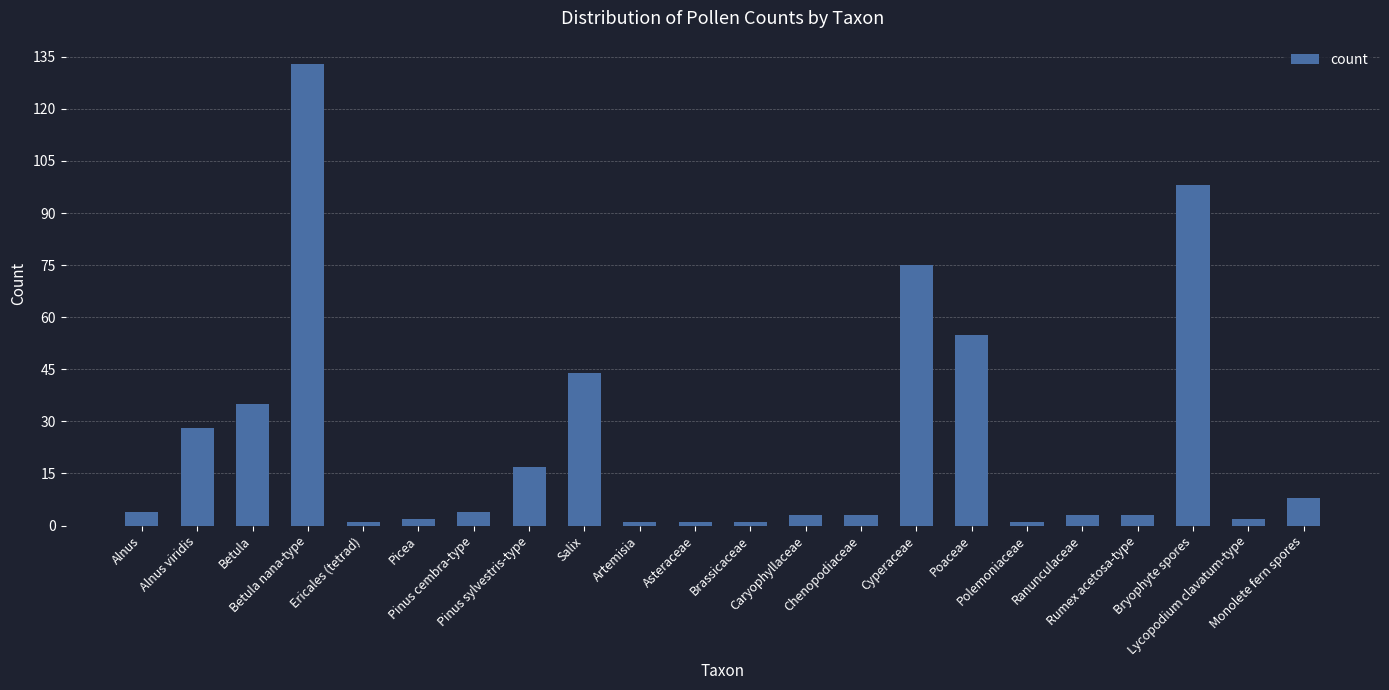

Reading left to right, transcribe all the data shown in this chart.

Alnus=4	Alnus viridis=28	Betula=35	Betula nana-type=133	Ericales (tetrad)=1	Picea=2	Pinus cembra-type=4	Pinus sylvestris-type=17	Salix=44	Artemisia=1	Asteraceae=1	Brassicaceae=1	Caryophyllaceae=3	Chenopodiaceae=3	Cyperaceae=75	Poaceae=55	Polemoniaceae=1	Ranunculaceae=3	Rumex acetosa-type=3	Bryophyte spores=98	Lycopodium clavatum-type=2	Monolete fern spores=8